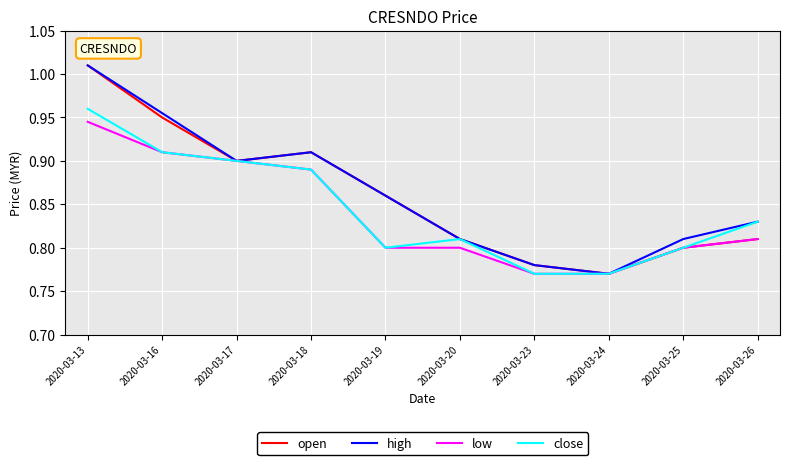

The value of low at 2020-03-19 is 1.1. True or false?

False